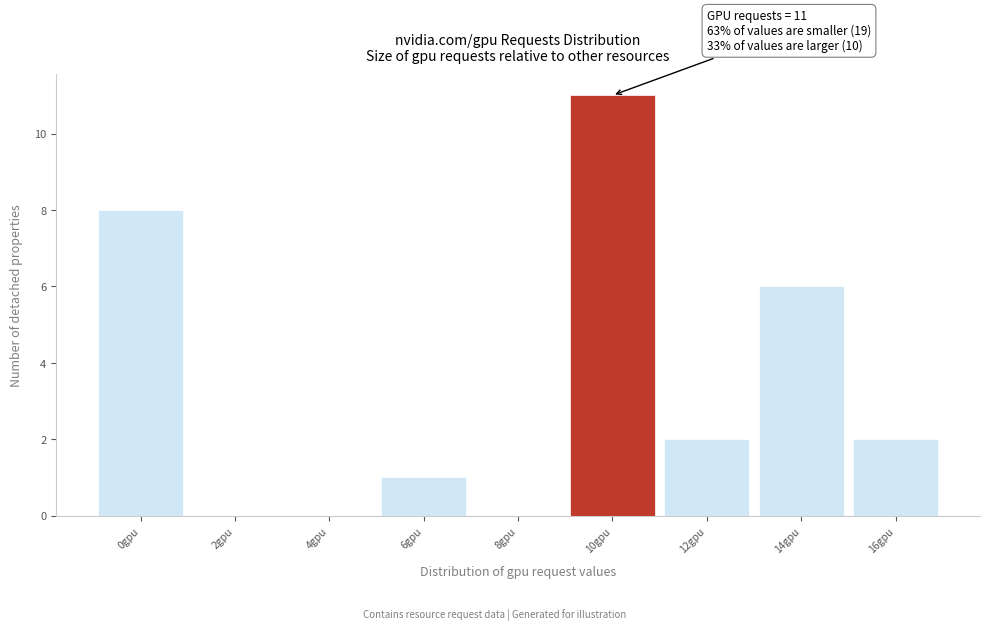

Reading right to left, what are all the values shown in this chart?

16gpu=2	14gpu=6	12gpu=2	10gpu=11	8gpu=0	6gpu=1	4gpu=0	2gpu=0	0gpu=8